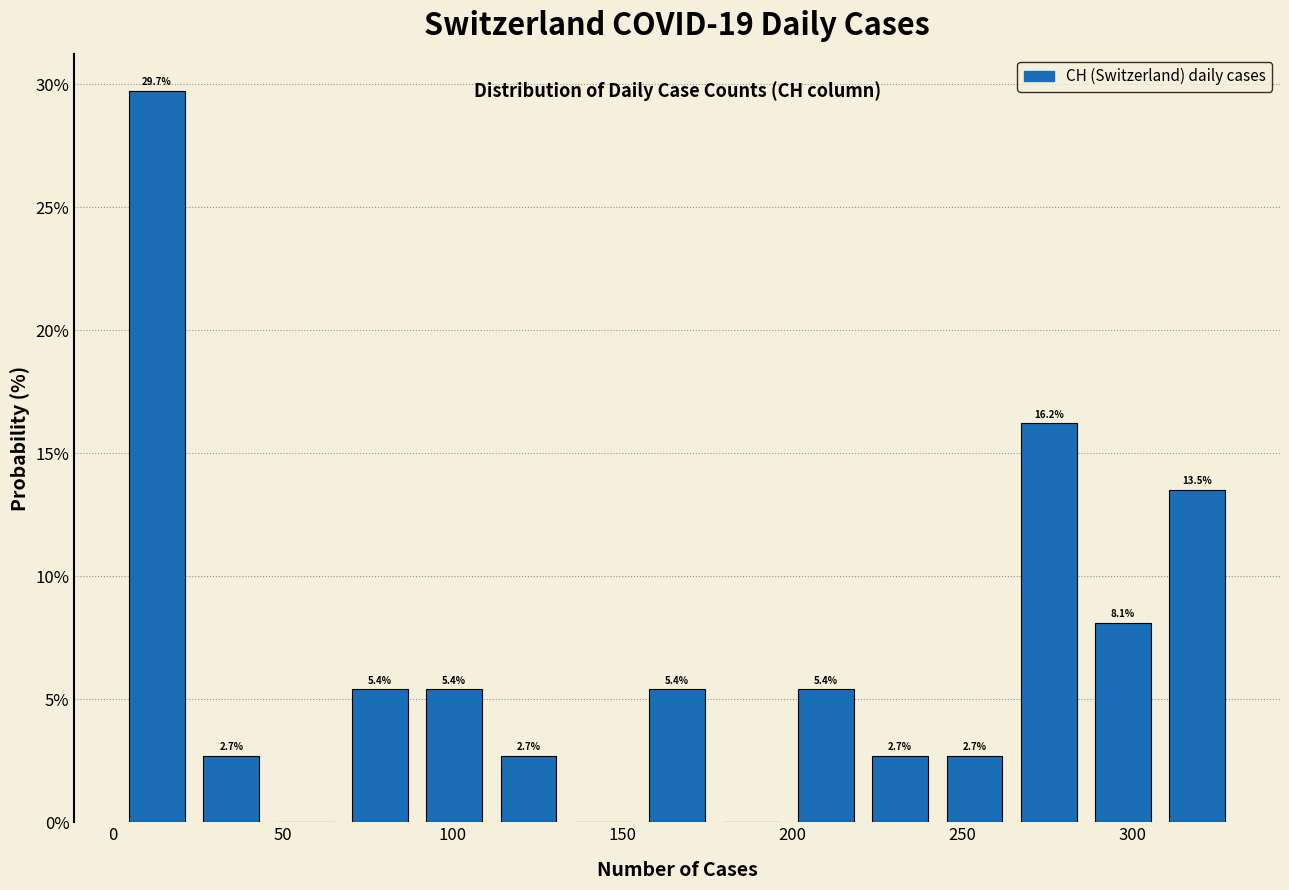

Over which range of the x-axis is the bar tallest?

0 to 25